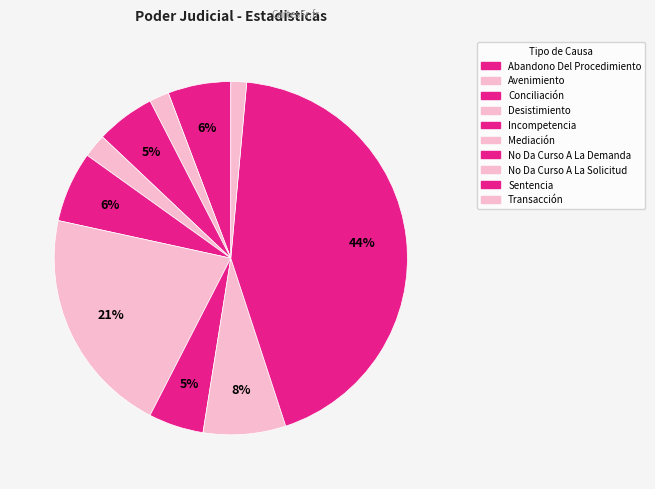

Count the number of slices in the pie.

10